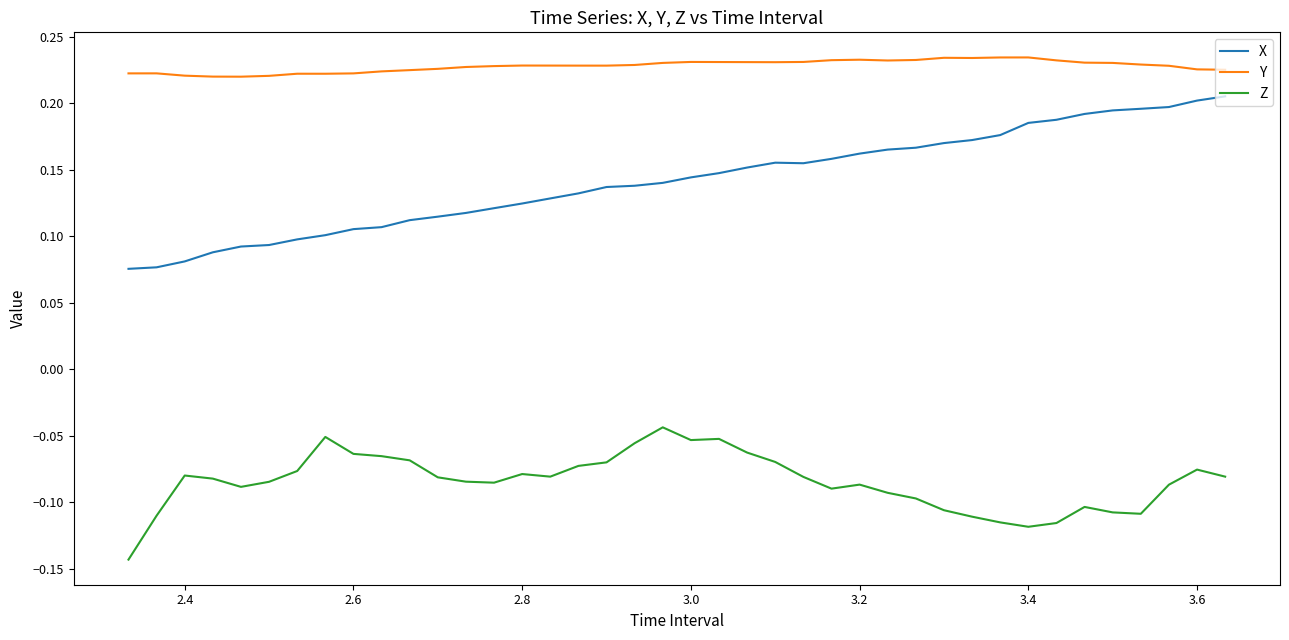

True or false: Z and Y cross at least once.

False